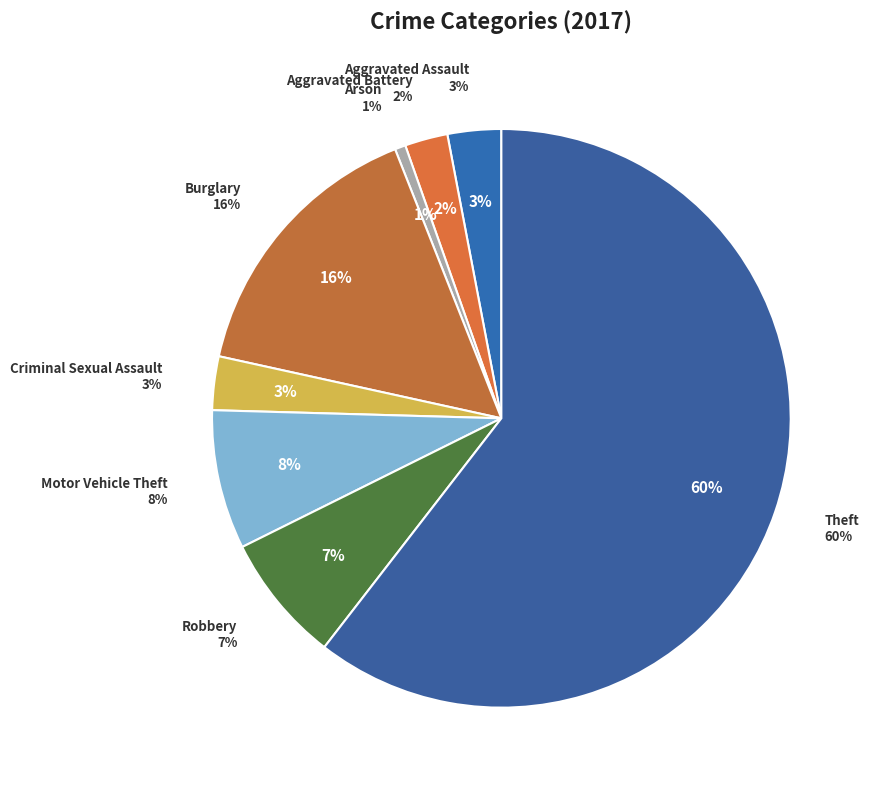

Does Motor Vehicle Theft represent more than half of the total?

No